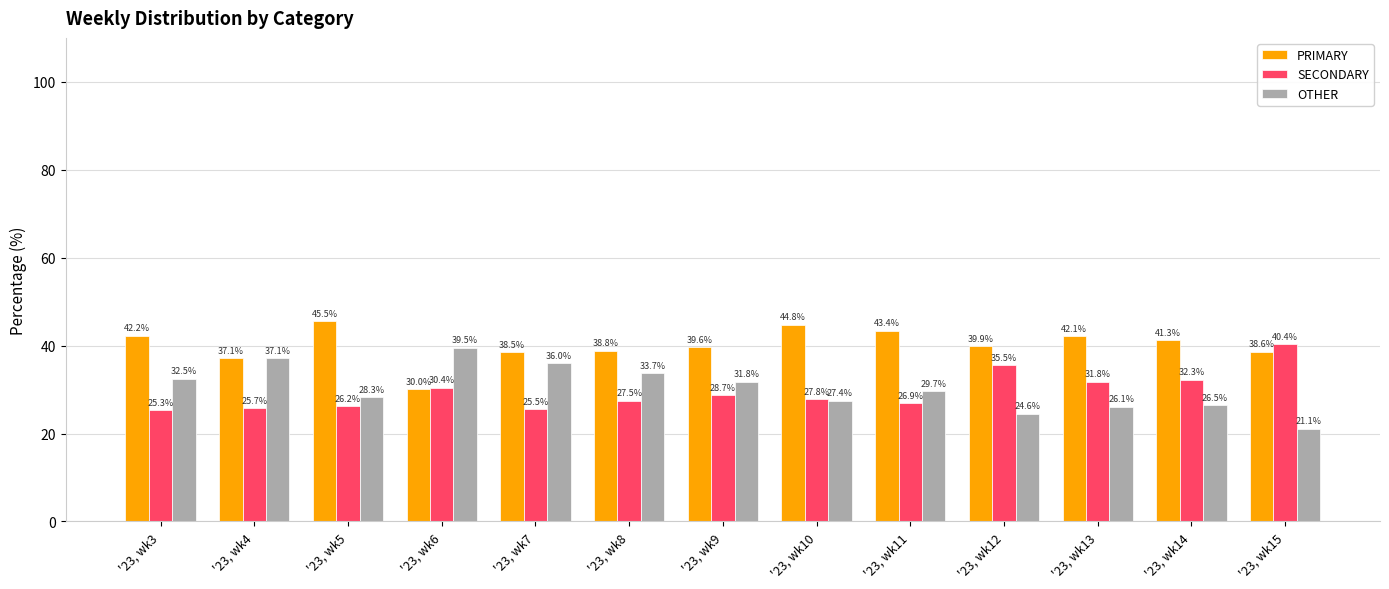

What is the difference between the maximum and minimum values in the SECONDARY series?

15.0